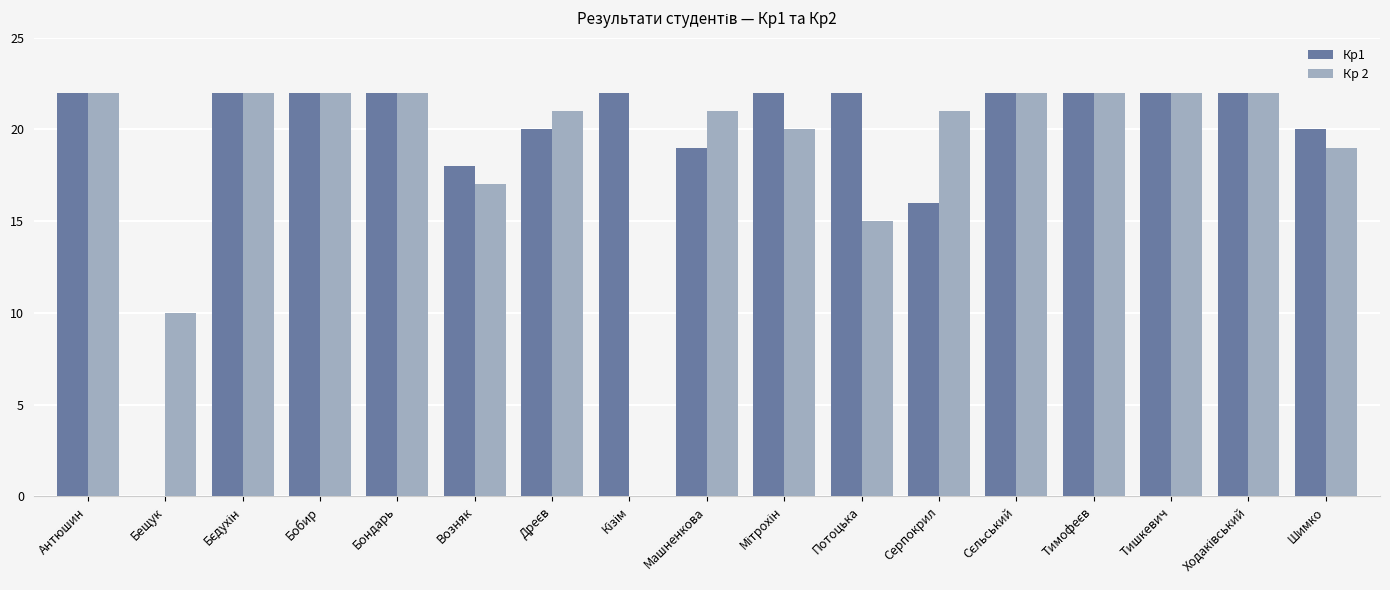

What is the maximum value for Кр1?

22